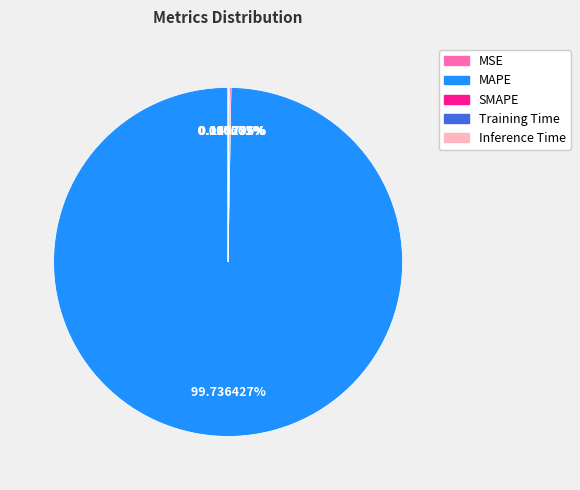

Is it true that Inference Time is 0% of the pie?

True